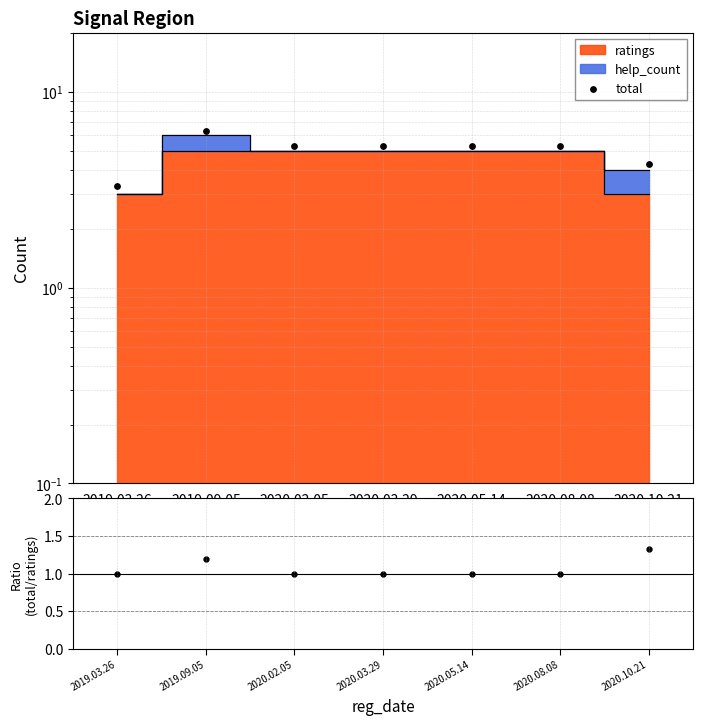

At which category is the sum across all series the highest?

2019.09.05